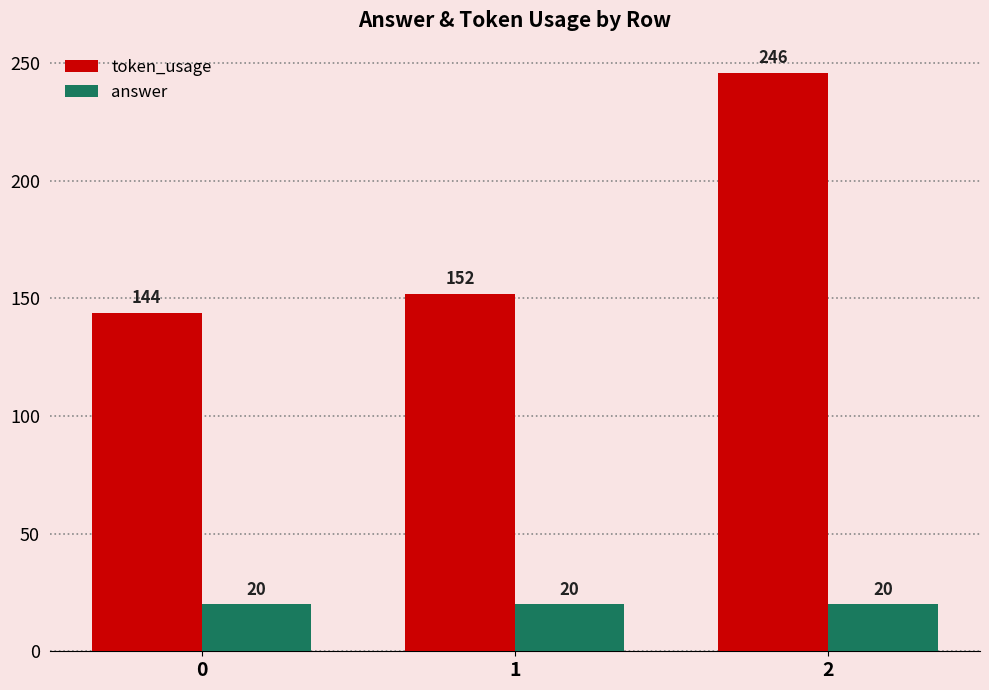

Reading left to right, what are all the values shown in this chart?

token_usage: 144	152	246
answer: 20	20	20